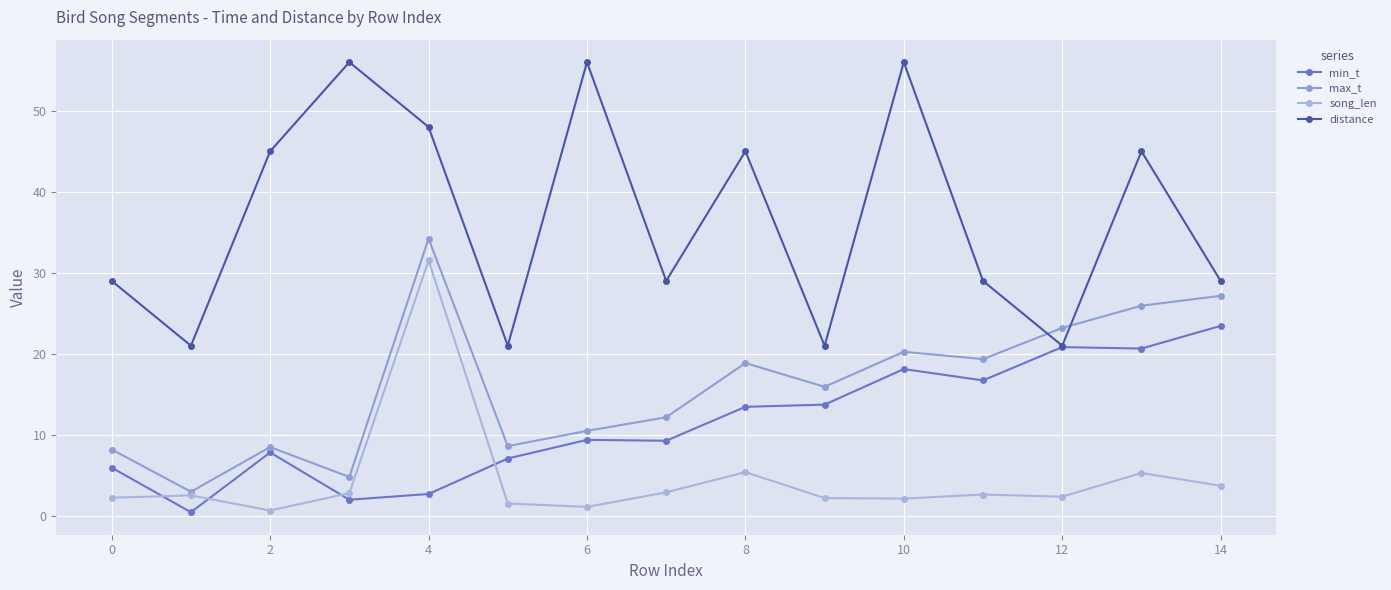

How many data points does each series have?

15